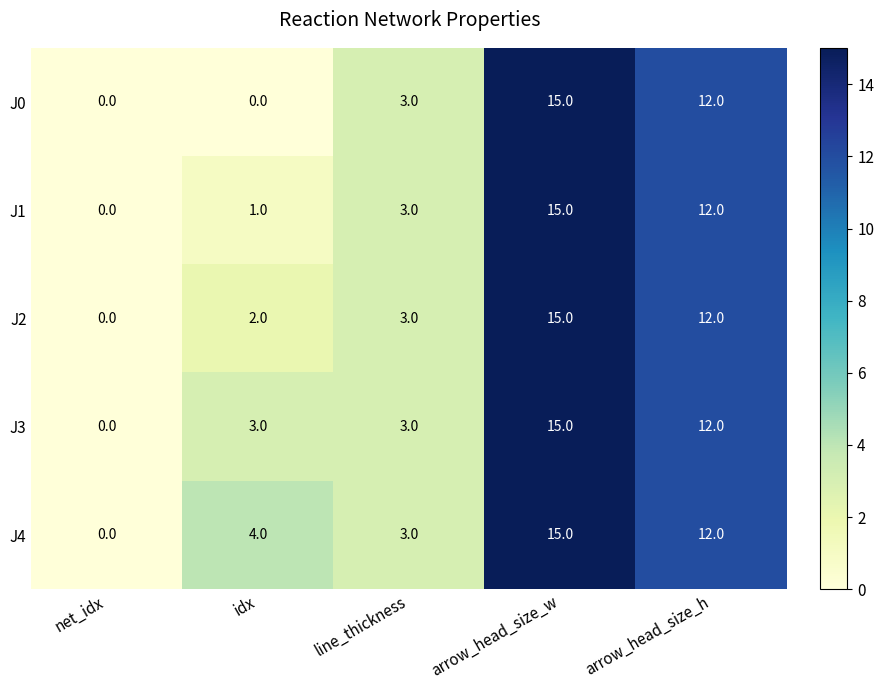

The value of J3 at line_thickness is 3. True or false?

True